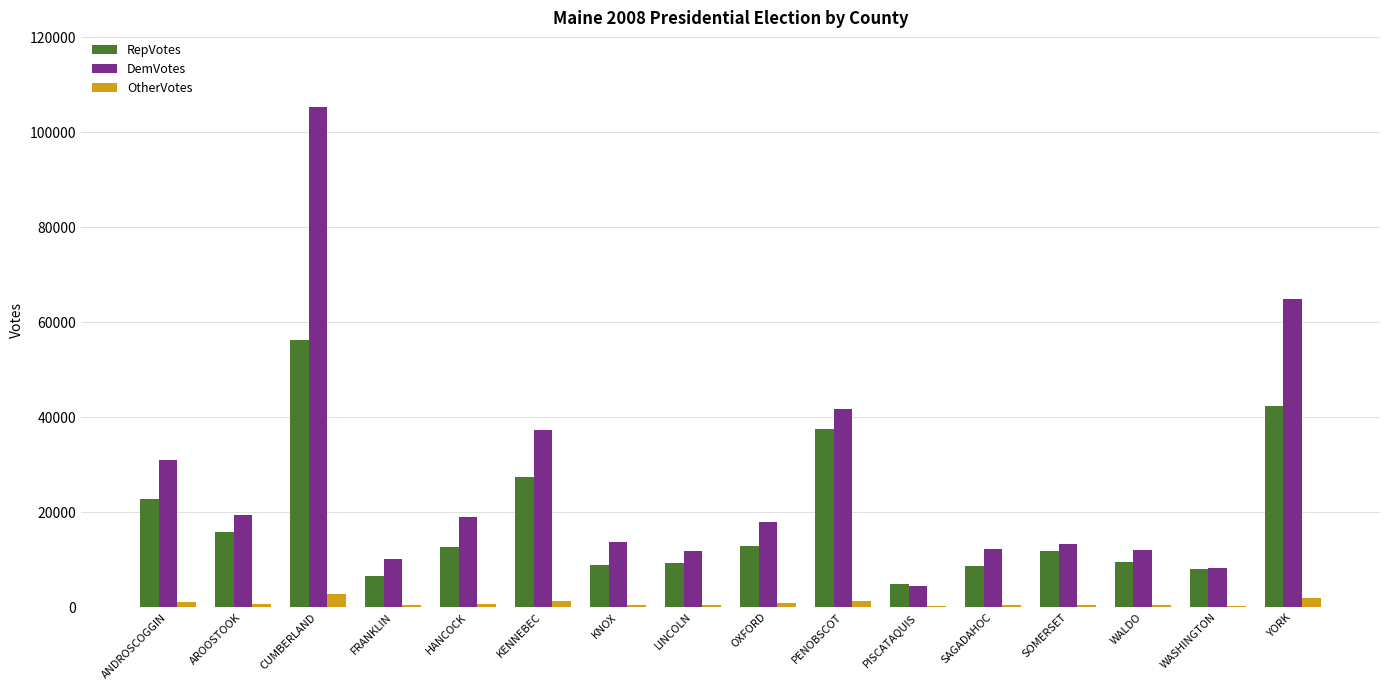

The value of RepVotes at CUMBERLAND is 16655. True or false?

False